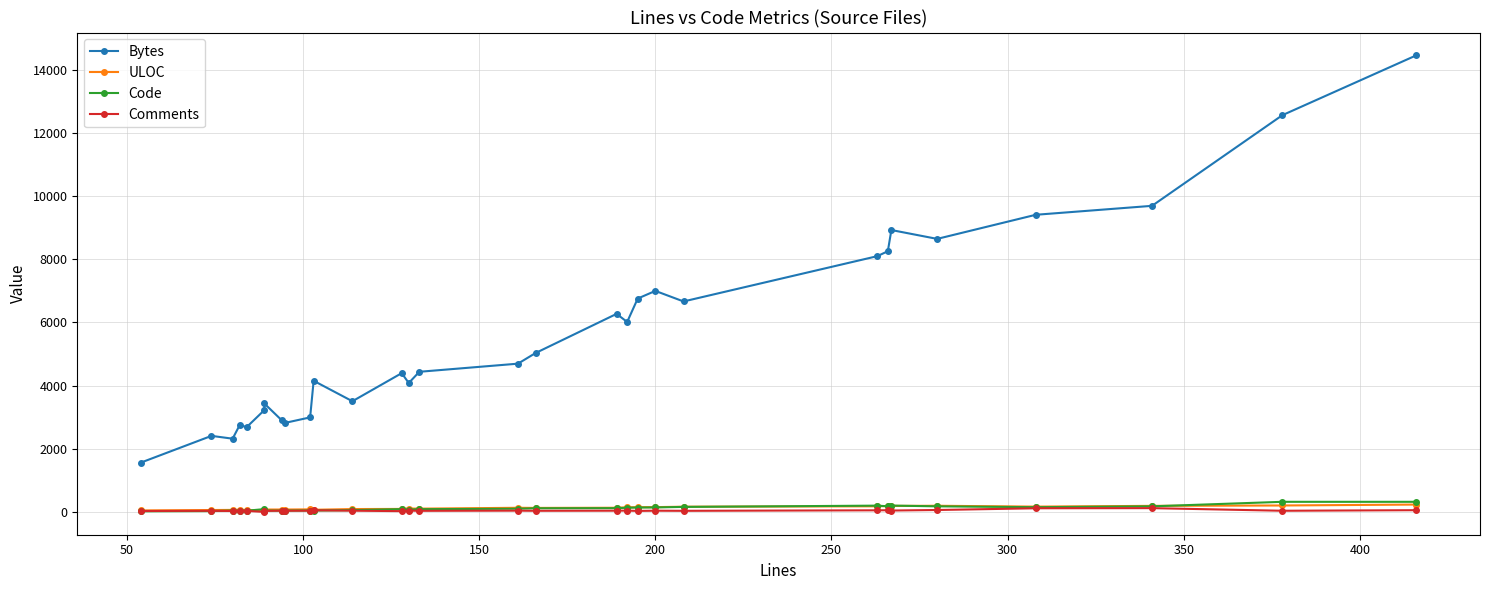

Which series has the largest total across all categories?

Bytes